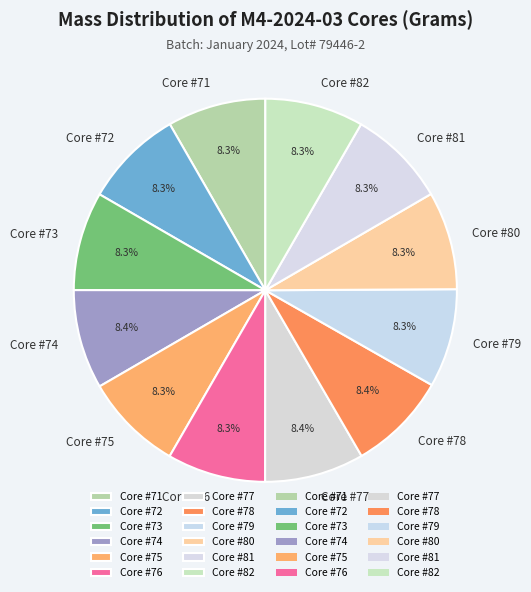

Is it true that Core #79 is 8% of the pie?

True